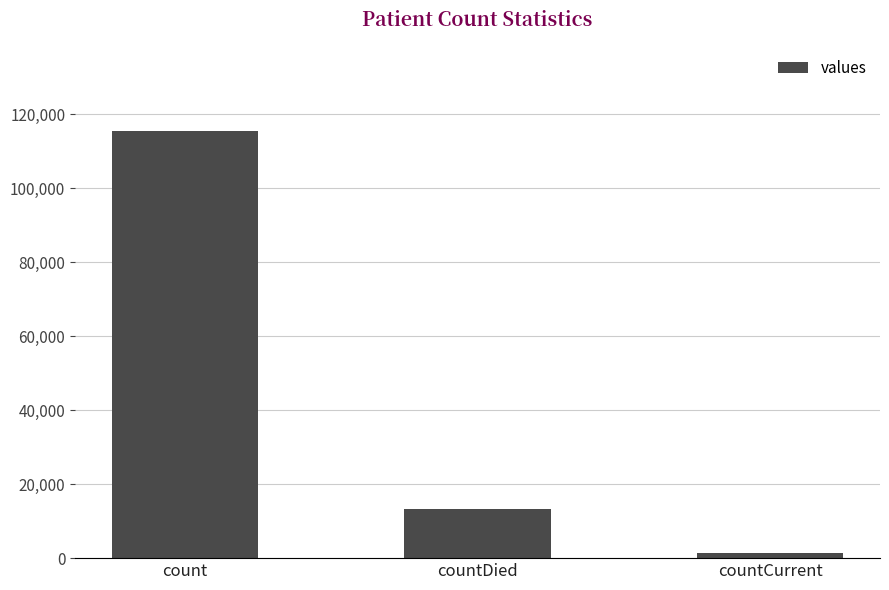

What is the maximum value shown in the chart?

115379